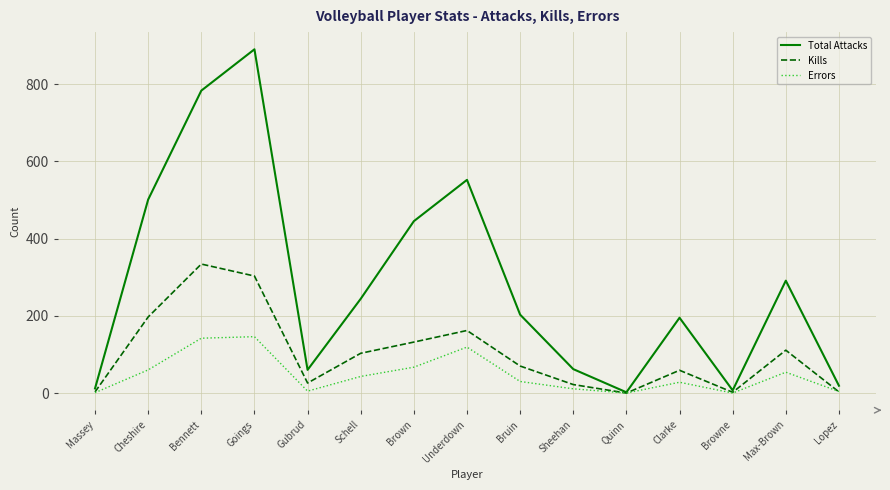

How many interior local peaks does the Kills series have?

4